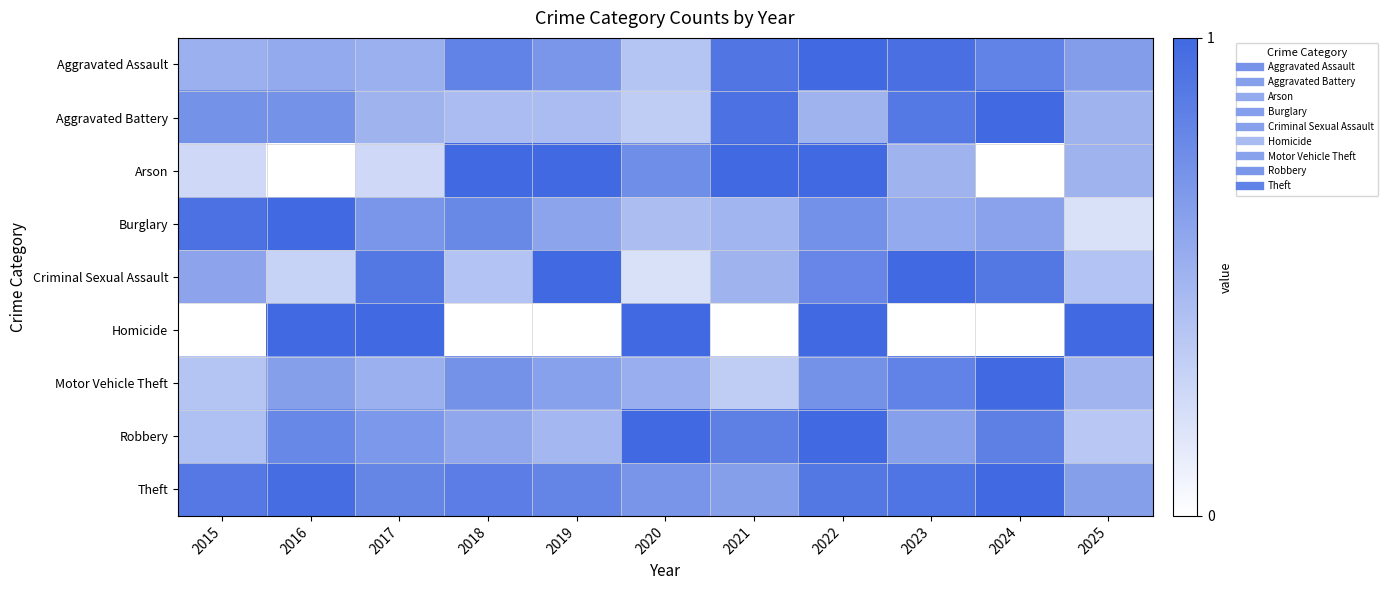

What is the greatest value displayed?

1.0